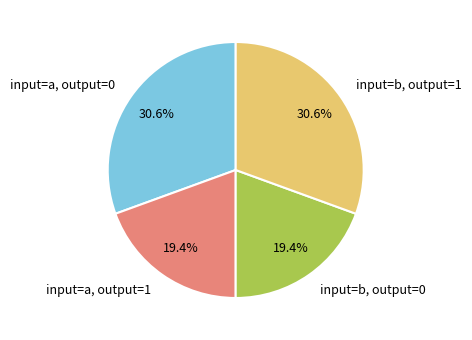

Does input=a, output=1 account for over 50% of the chart?

No